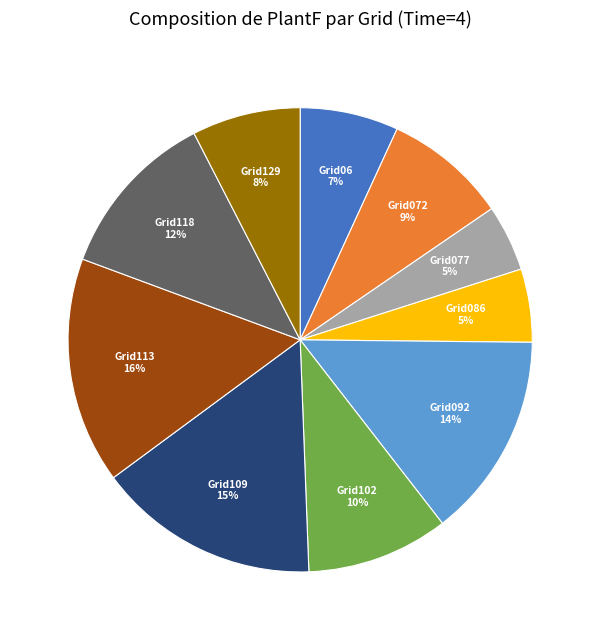

To the nearest percent, what is the average slice percentage?

10%